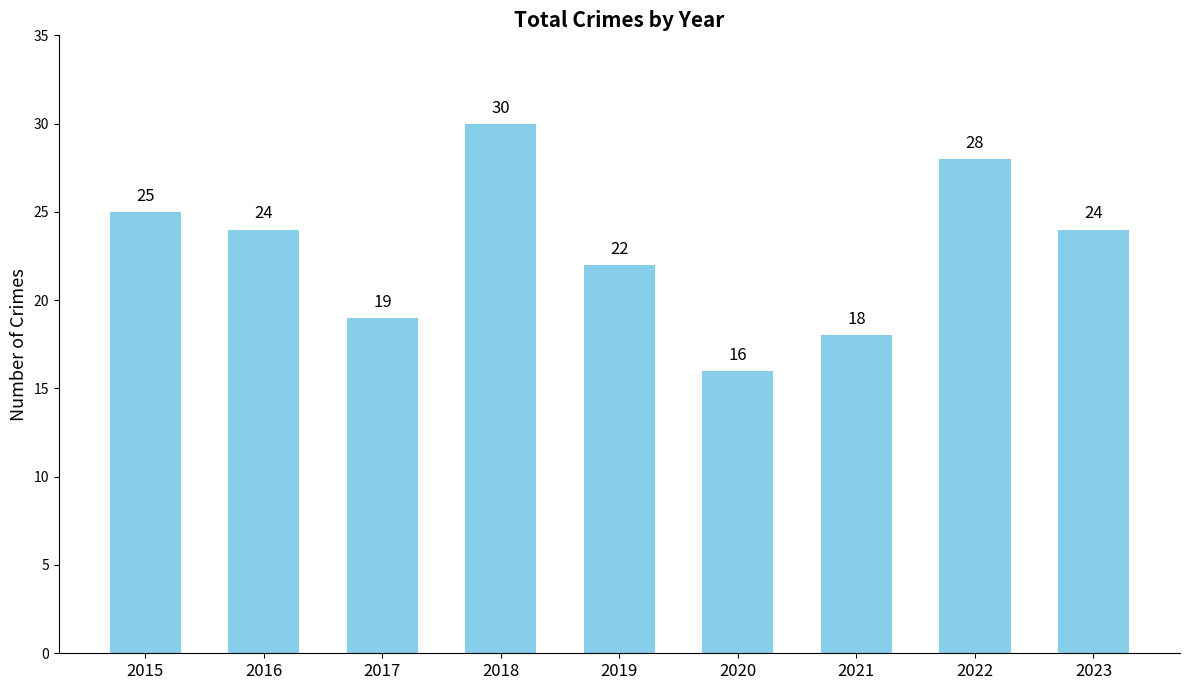

What is the value of the 1st bar from the left?

25